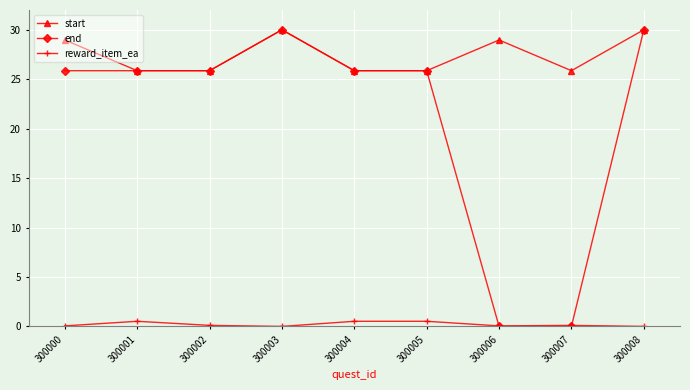

True or false: reward_item_ea and start cross at least once.

False